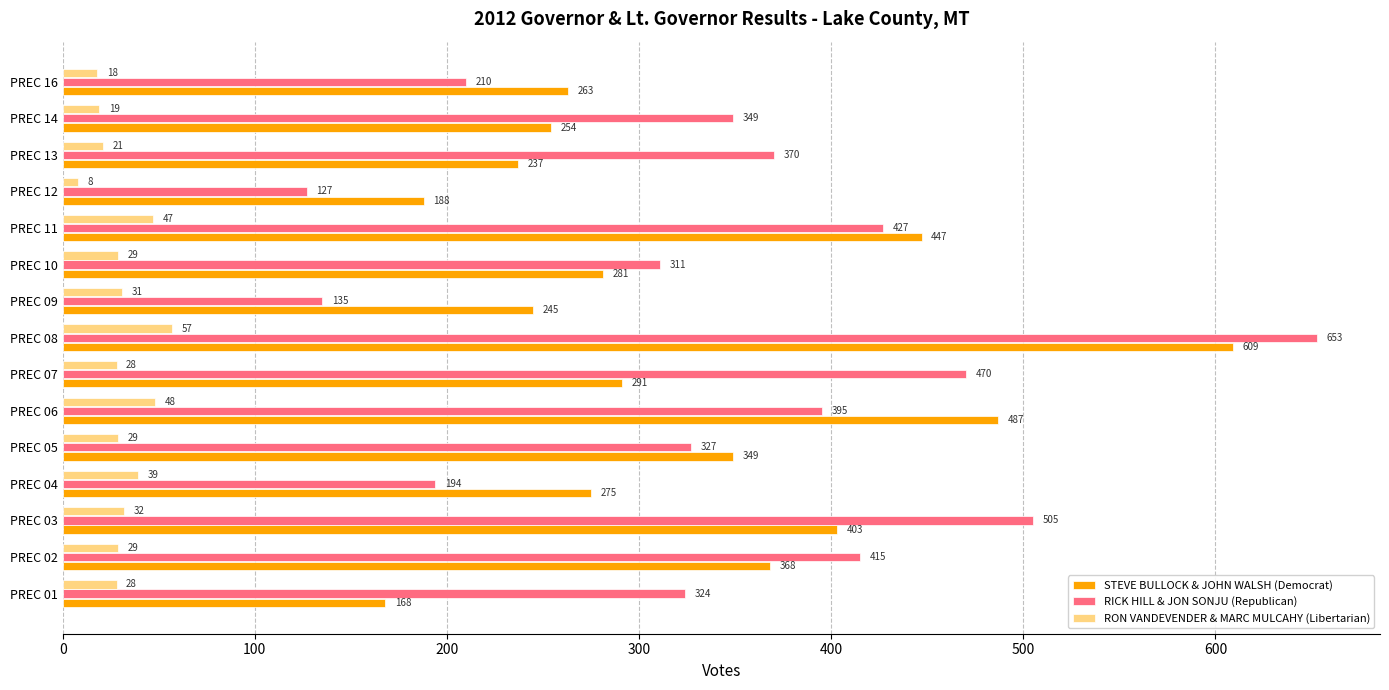

How many values in the RON VANDEVENDER & MARC MULCAHY (Libertarian) series are below 29?

6